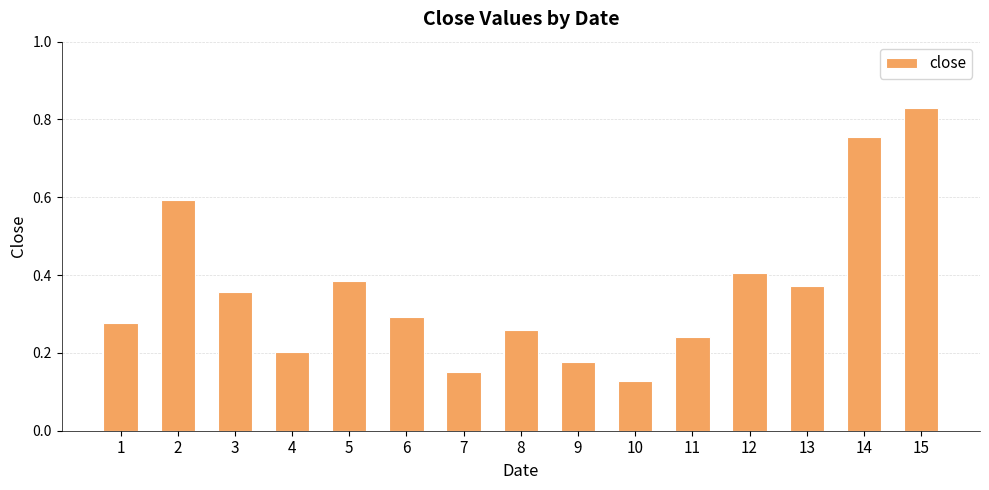

List the labels in order of value, smallest first.

10, 7, 9, 4, 11, 8, 1, 6, 3, 13, 5, 12, 2, 14, 15